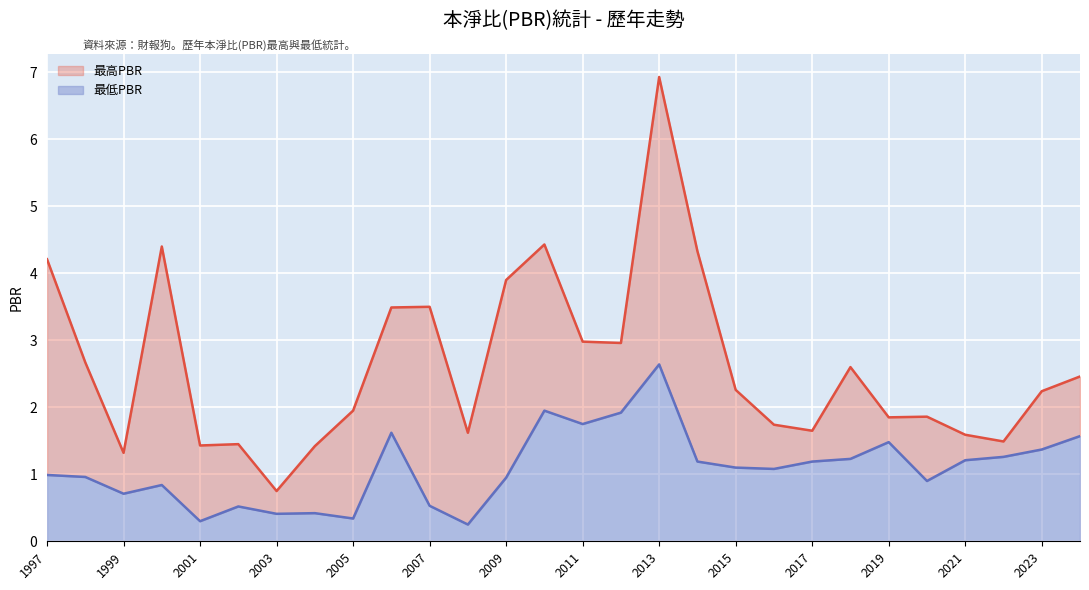

Which category has the highest value in the 最高PBR series?

2013